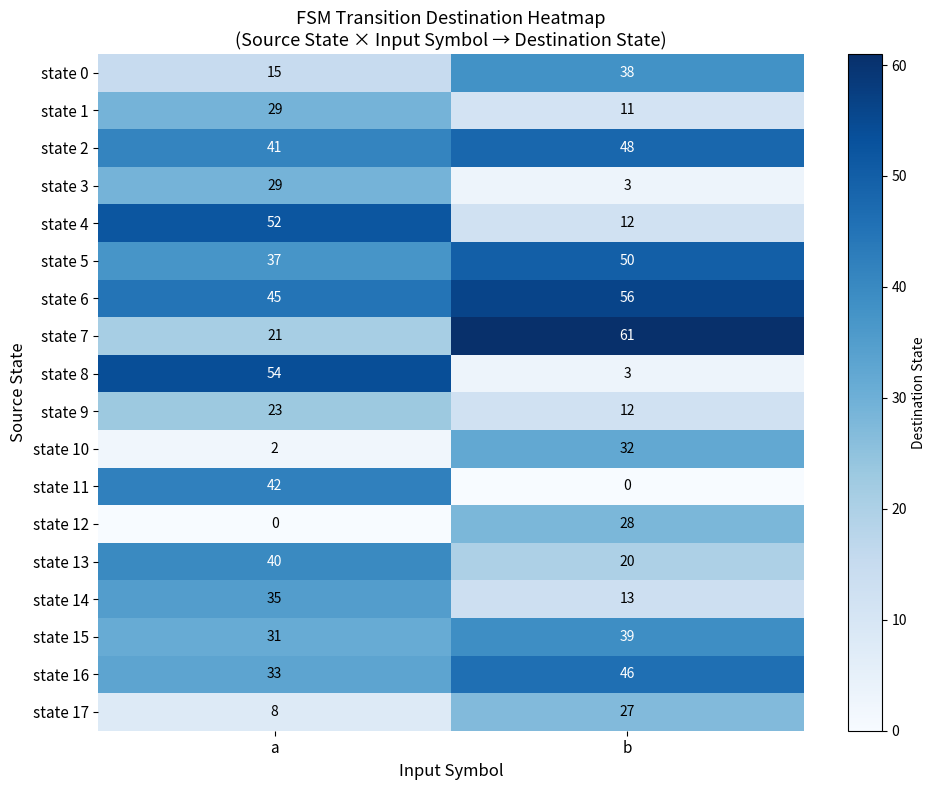

Which series has the largest total across all categories?

state 6